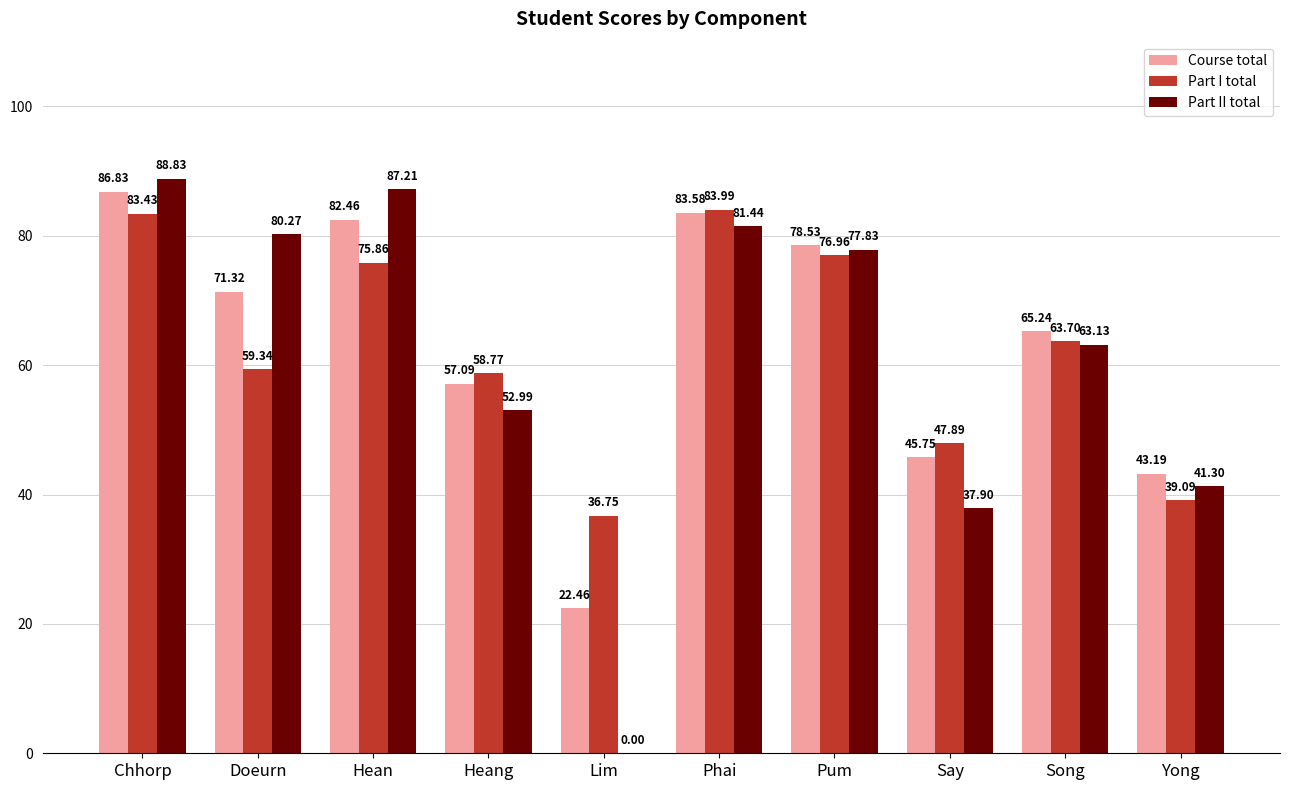

Which series changed the most between Hean and Lim?

Part II total